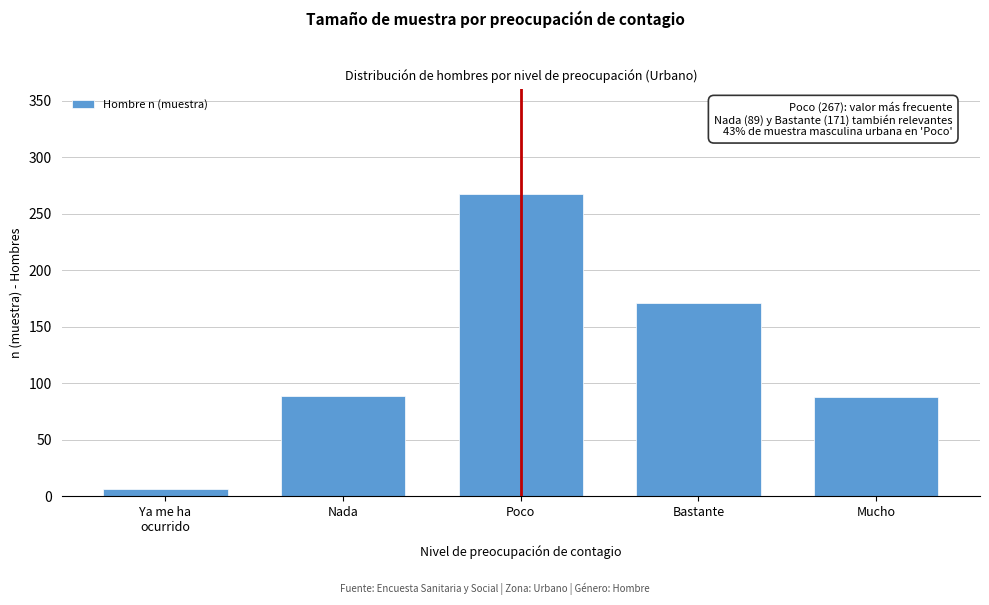

What is the maximum value shown in the chart?

267